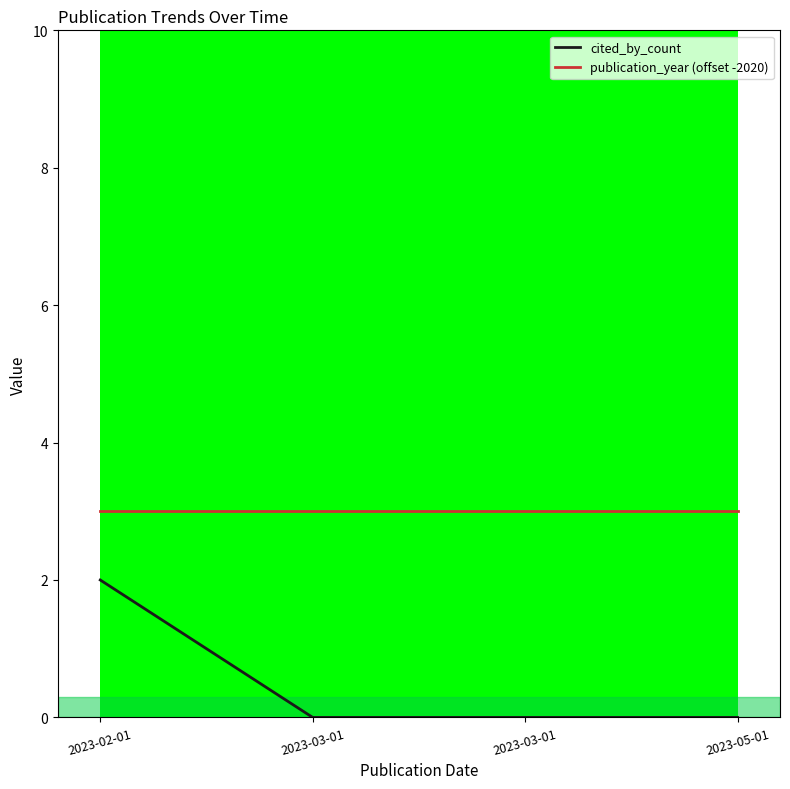

Rank the categories by publication_year (offset -2020) value from highest to lowest.

2023-02-01, 2023-03-01, 2023-03-01, 2023-05-01